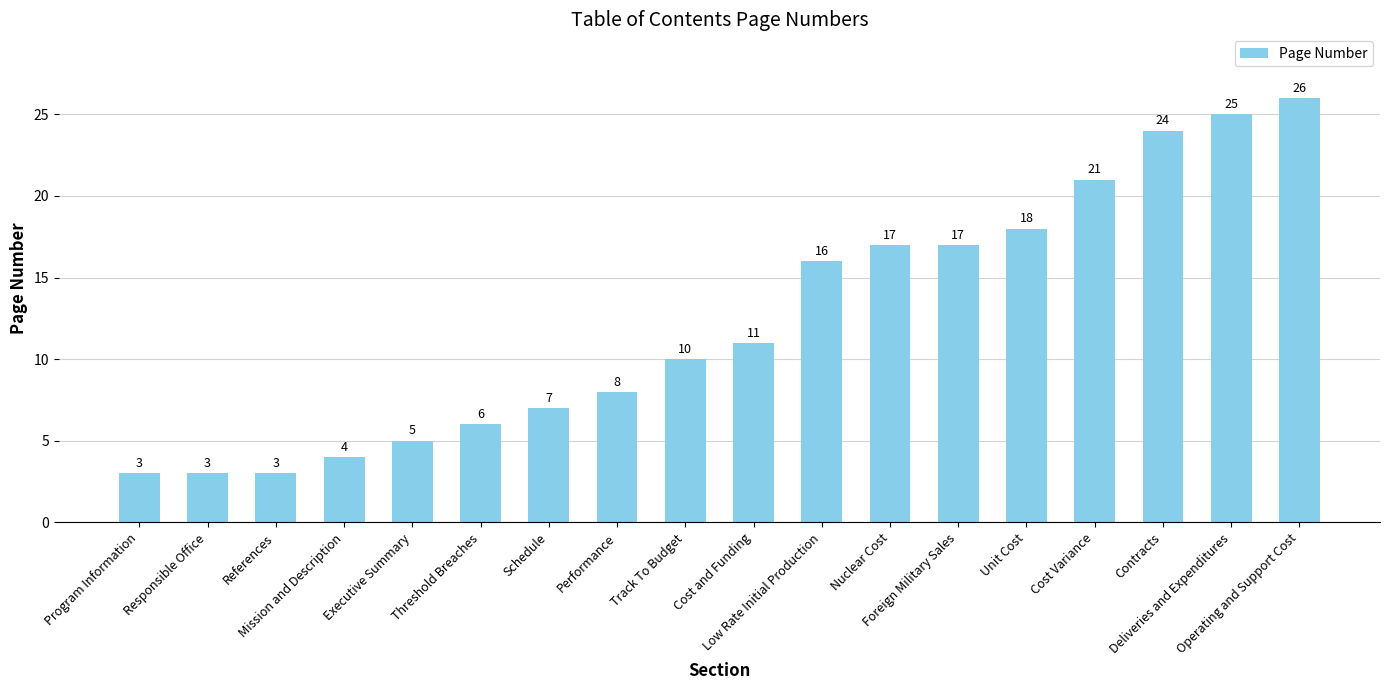

What is the difference between the second highest and minimum values?

22